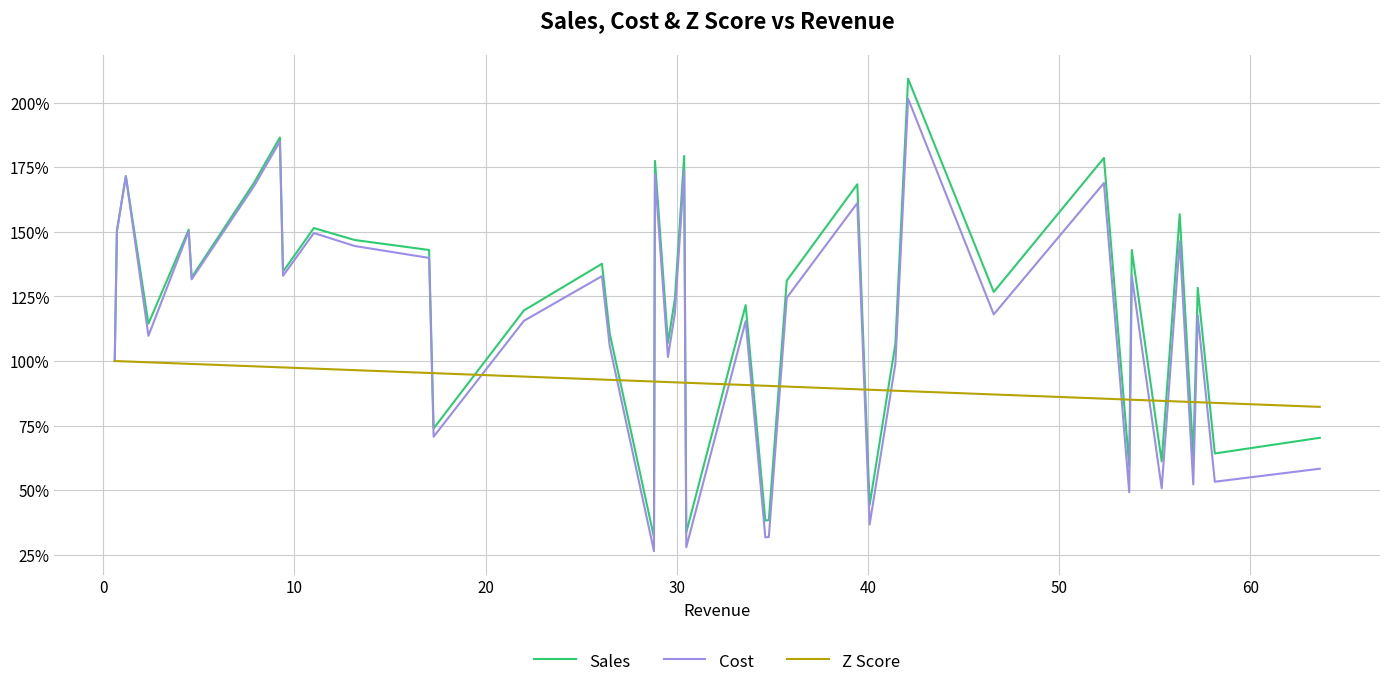

After their last crossing, which series has the higher values: Sales or Z Score?

Z Score